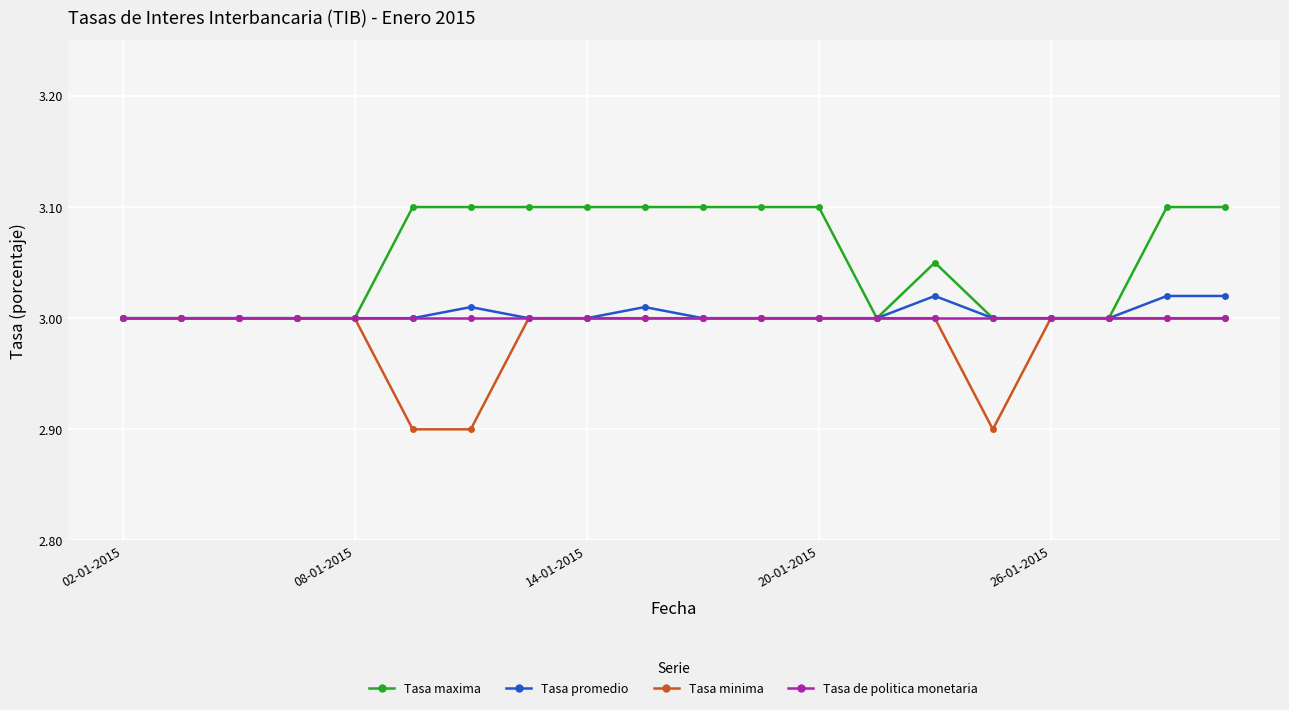

Which series has the largest total across all categories?

Tasa maxima